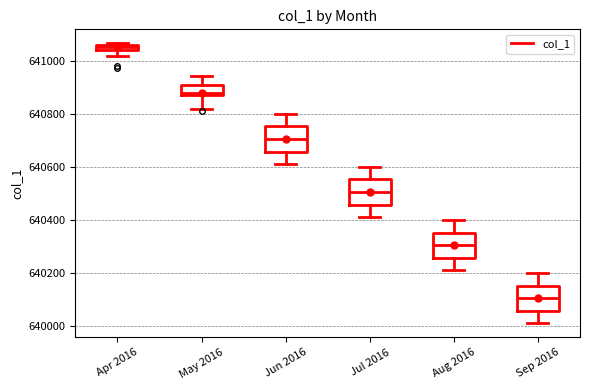

Which box has the highest median line?

Apr 2016